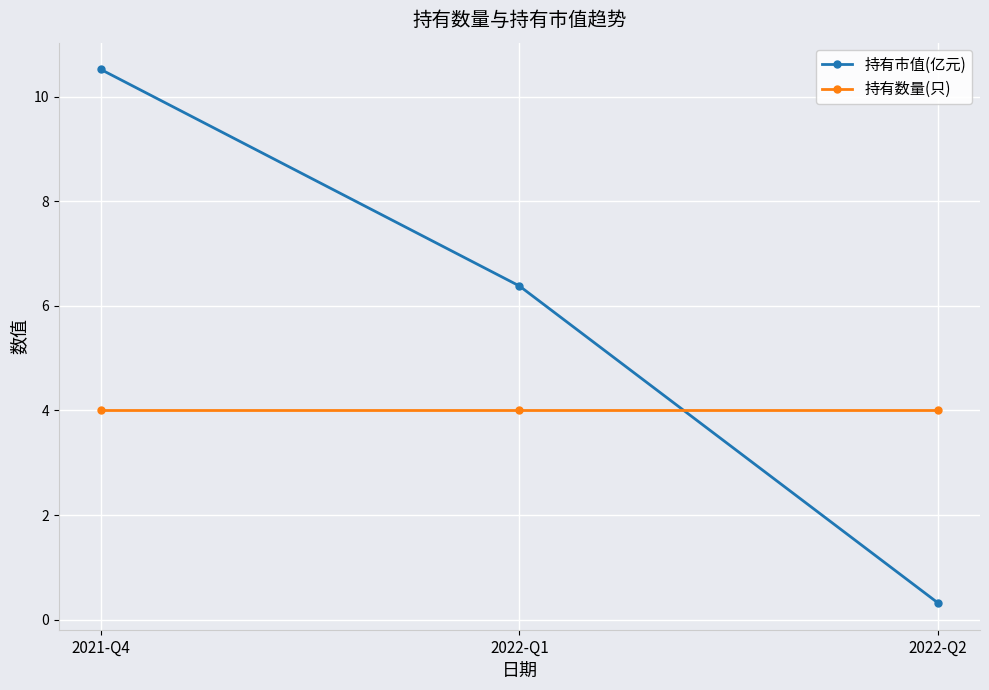

What is the value of the 持有数量(只) point at the 2nd from the left?

4.0